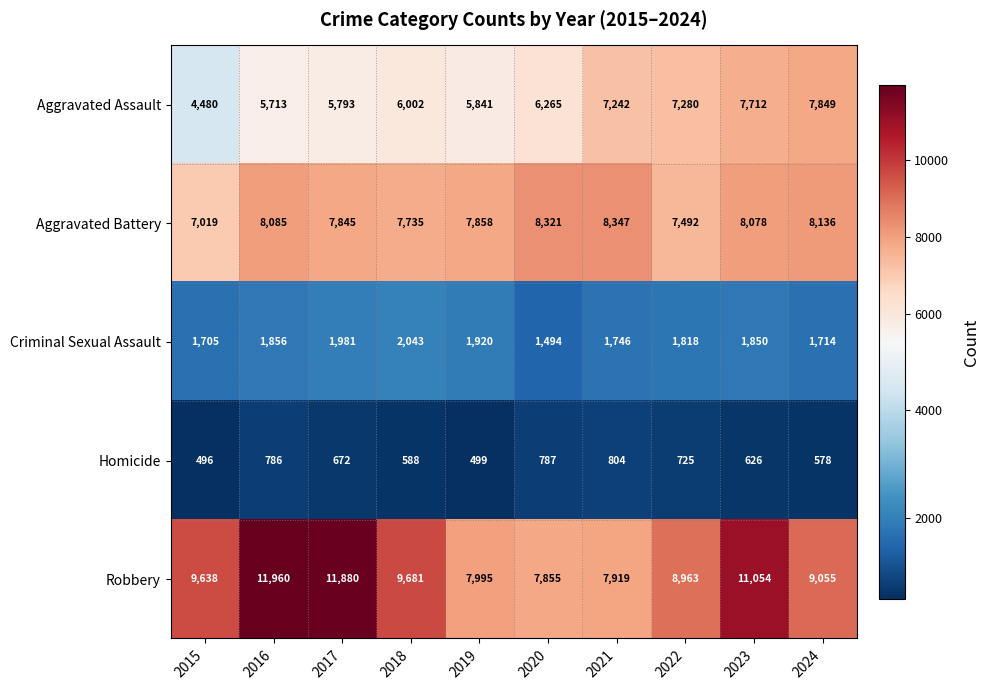

At which category is the sum across all series the highest?

2023